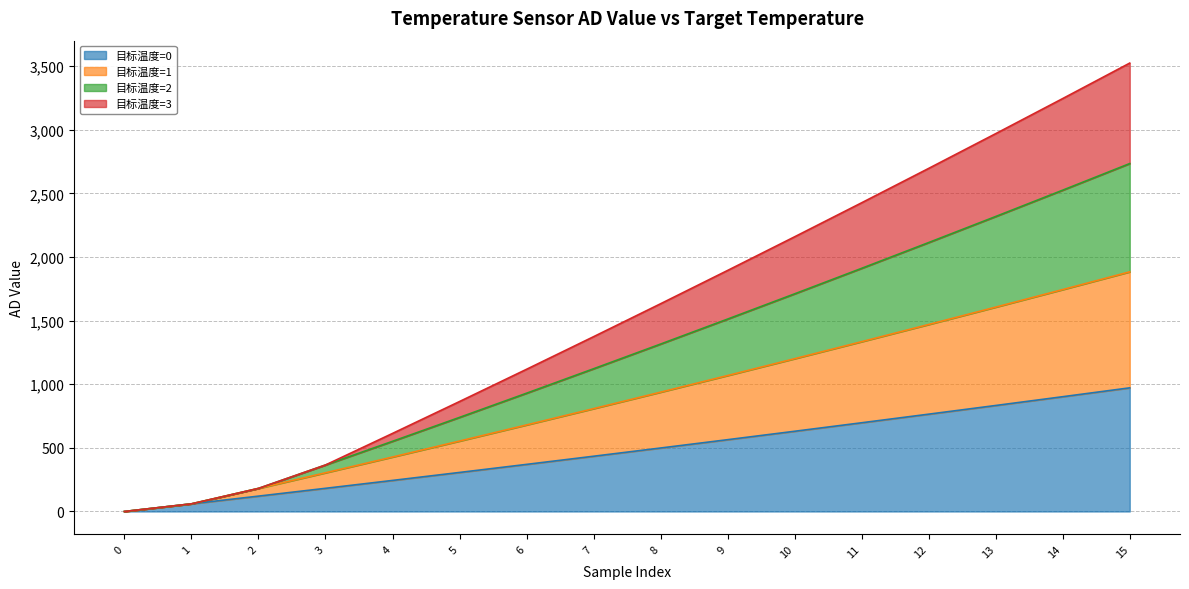

What is the total value across all series at 5?

864.2